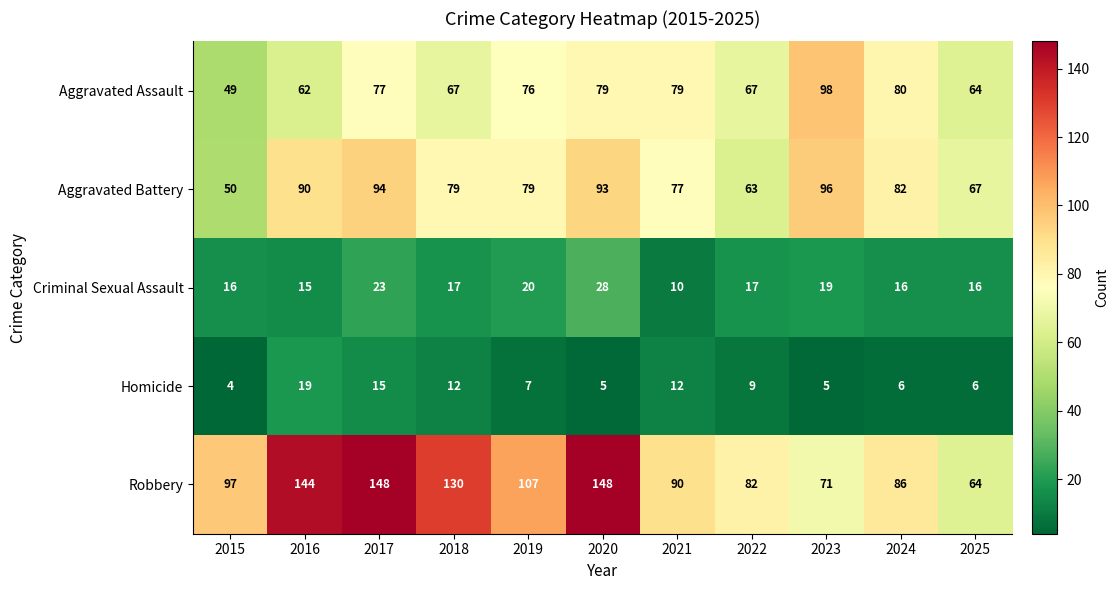

What is the sum of all Aggravated Battery values?

870